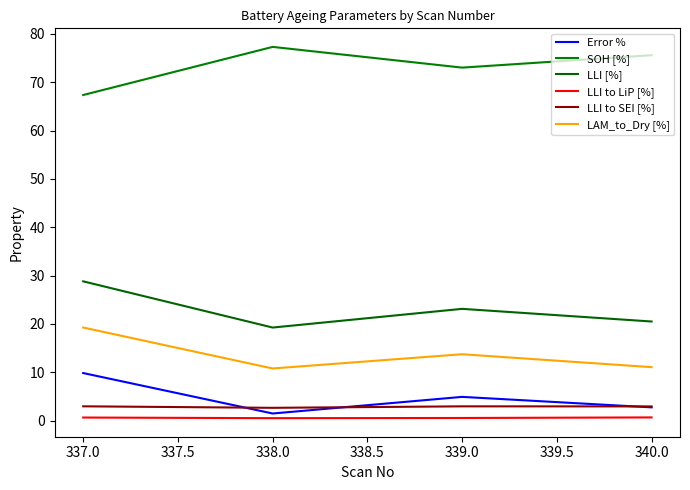

Is this an area chart (filled region under the line)?

No